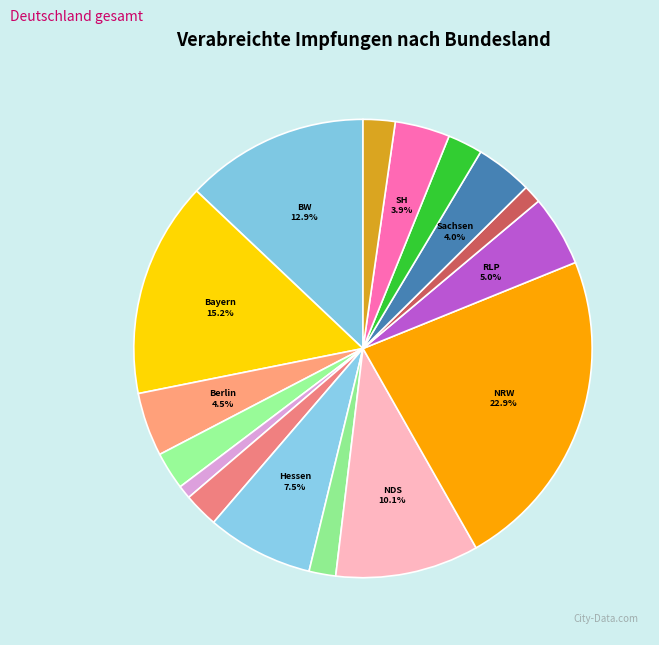

How many slices are in this pie chart?

16